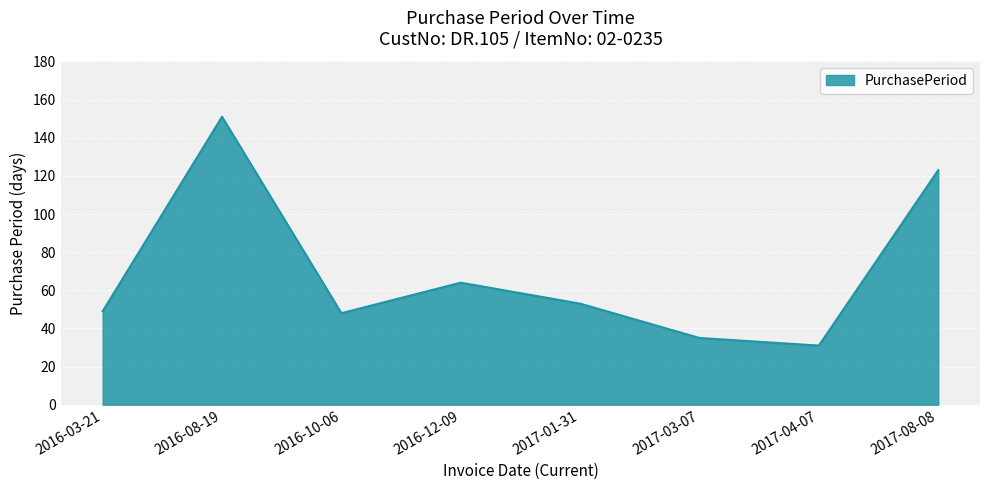

True or false: the data has more than 2 interior local peaks.

False